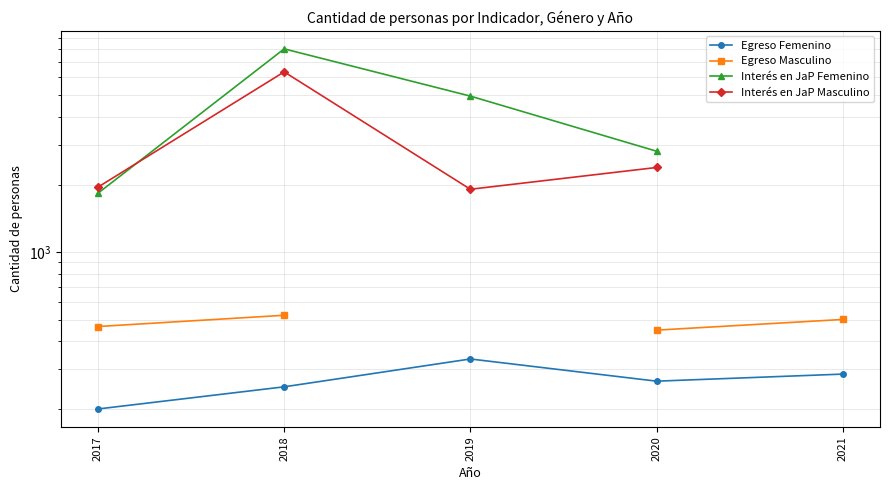

What is the maximum value shown in the chart?

8043.0